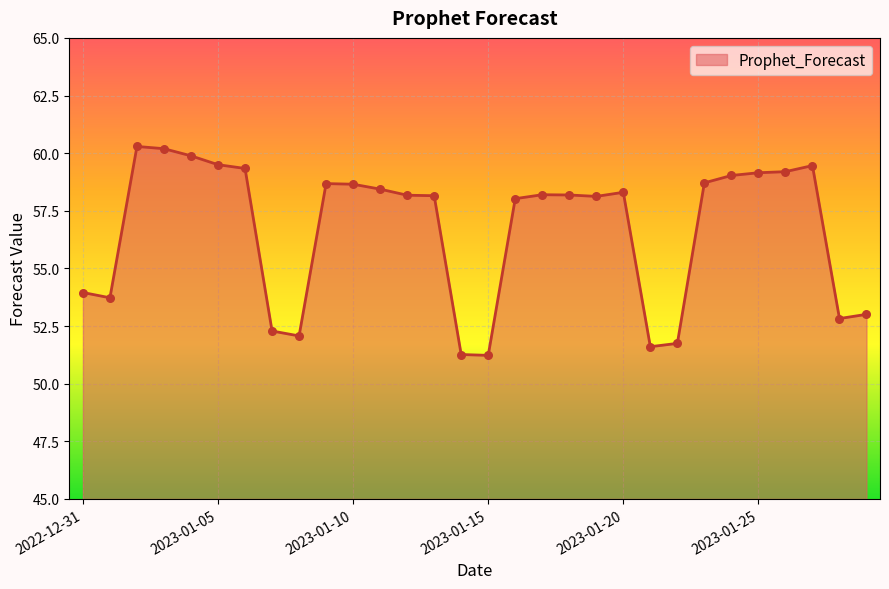

What is the maximum value shown in the chart?

60.3